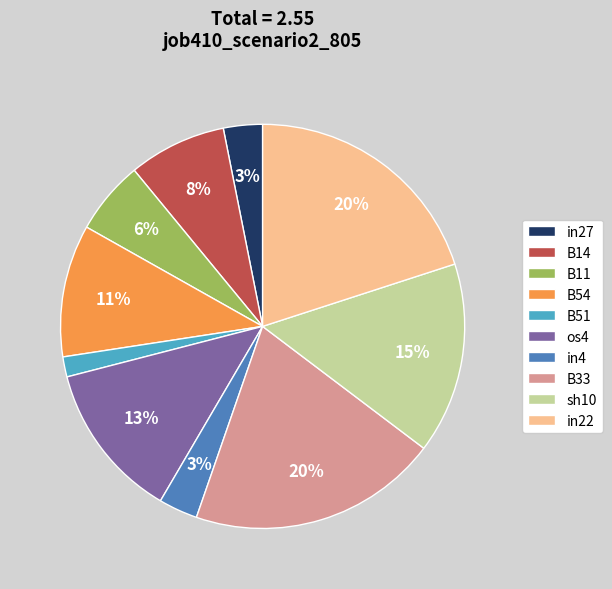

Which has a higher value, B54 or B51?

B54